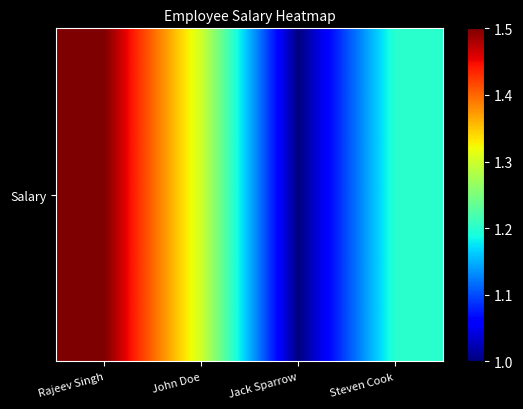

Reading left to right, what are all the values shown in this chart?

1500000	1300000	1000000	1200000